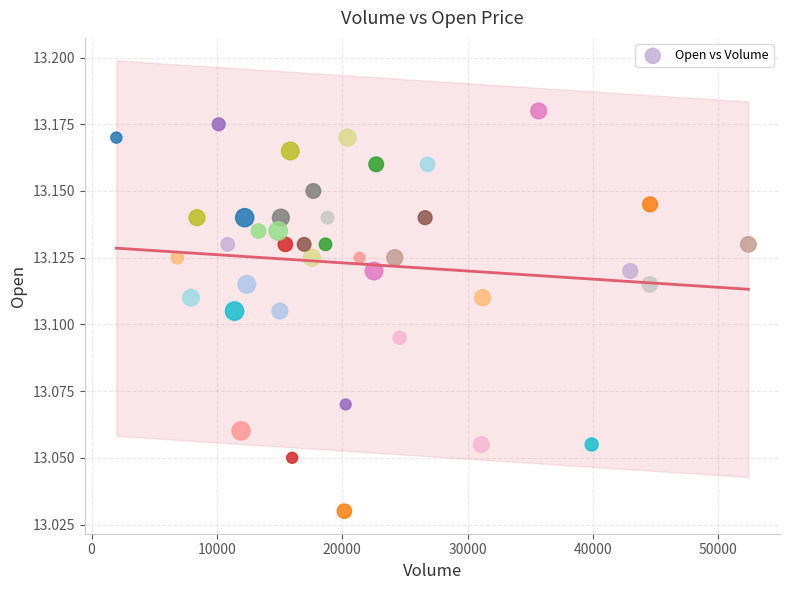

What is the range of X values (max minus min)?

50432.0